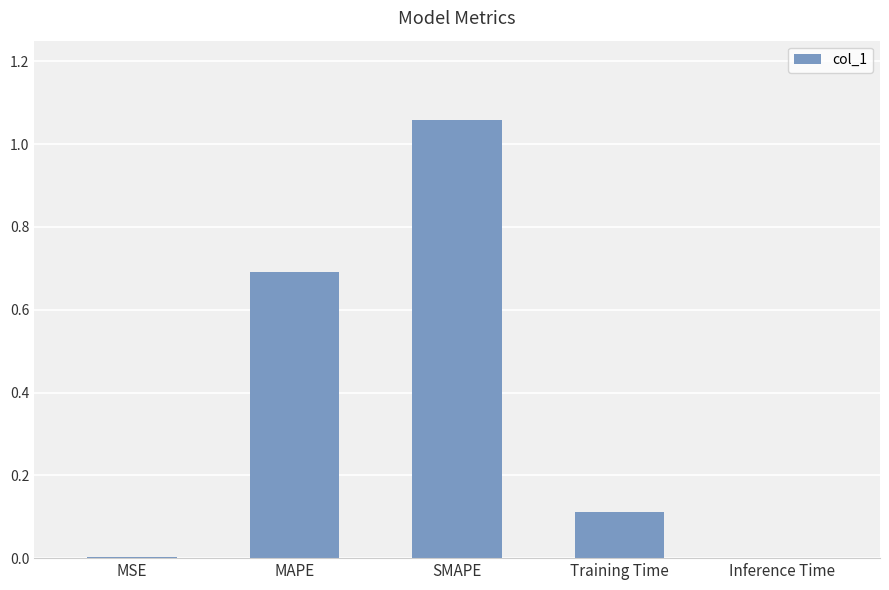

Which has a higher value, SMAPE or MAPE?

SMAPE